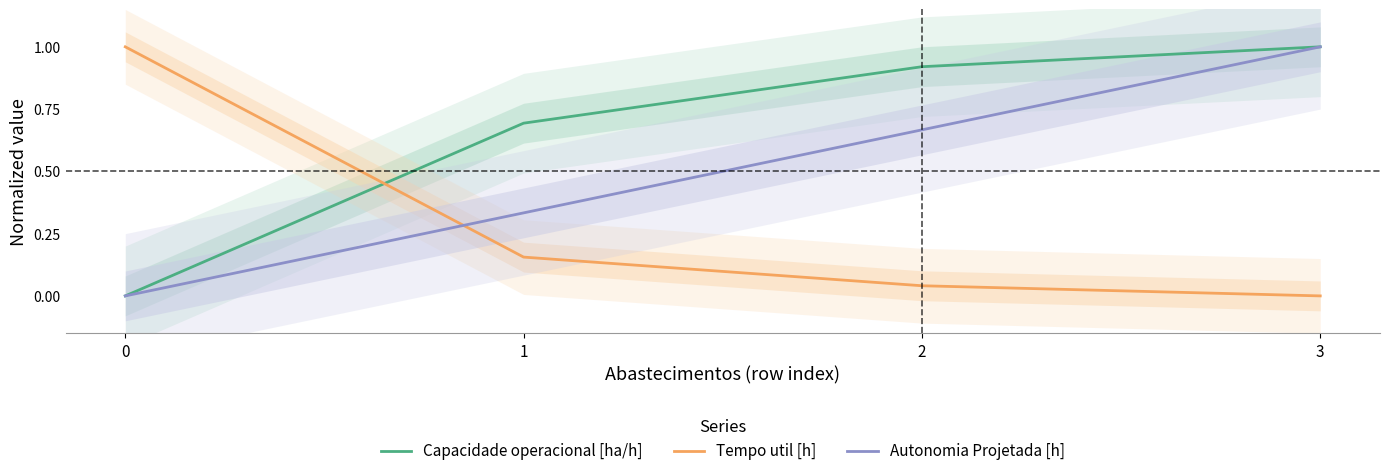

Which series has the largest total across all categories?

Capacidade operacional [ha/h]